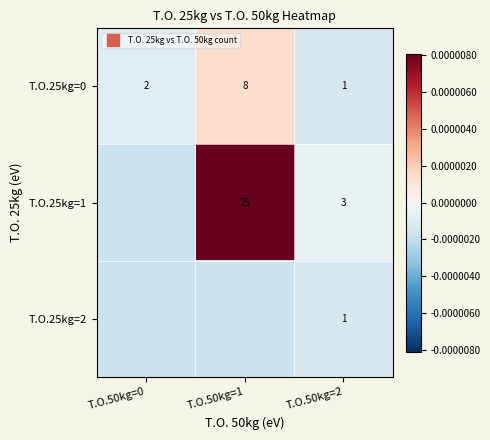

Is it true that T.O.25kg=2 equals -0.0 at T.O.50kg=0?

False